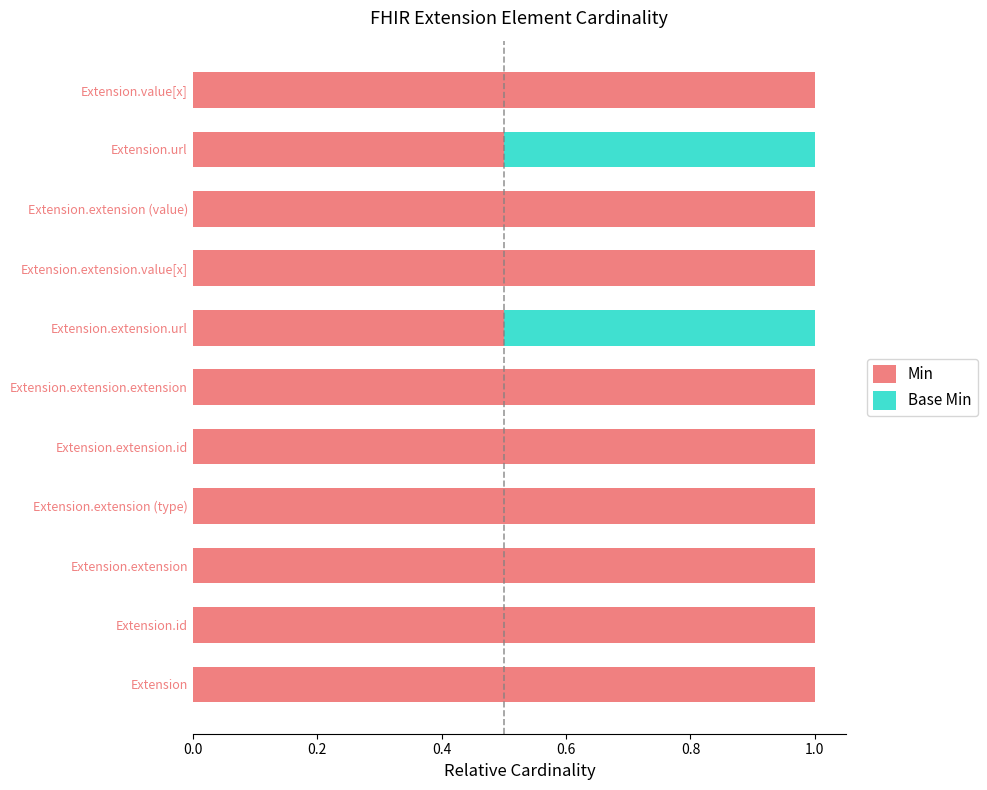

What is the total value across all series at Extension.extension.id?

1.0